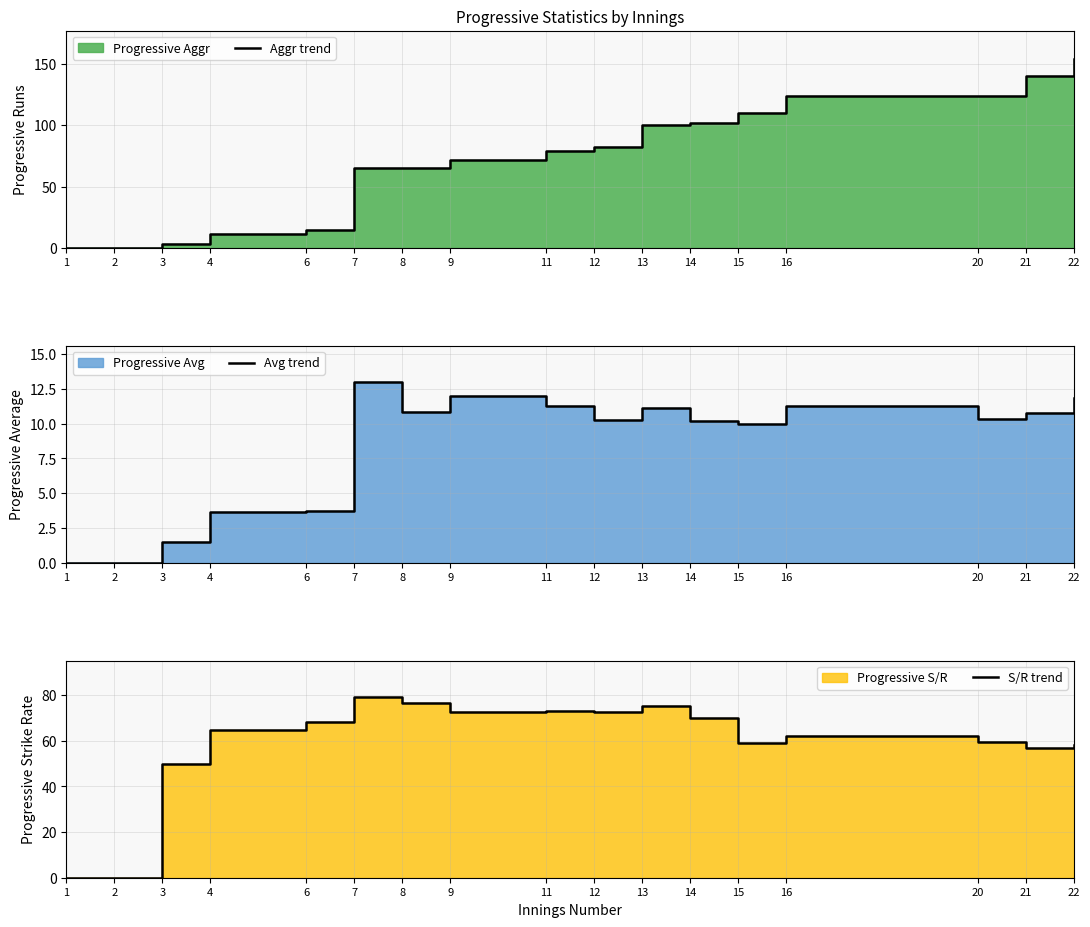

How many interior local peaks does the S/R trend series have?

4